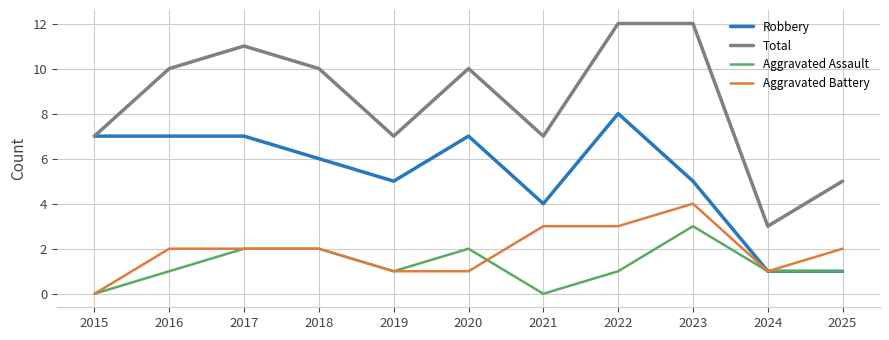

What is the difference between the maximum and minimum values in the Robbery series?

7